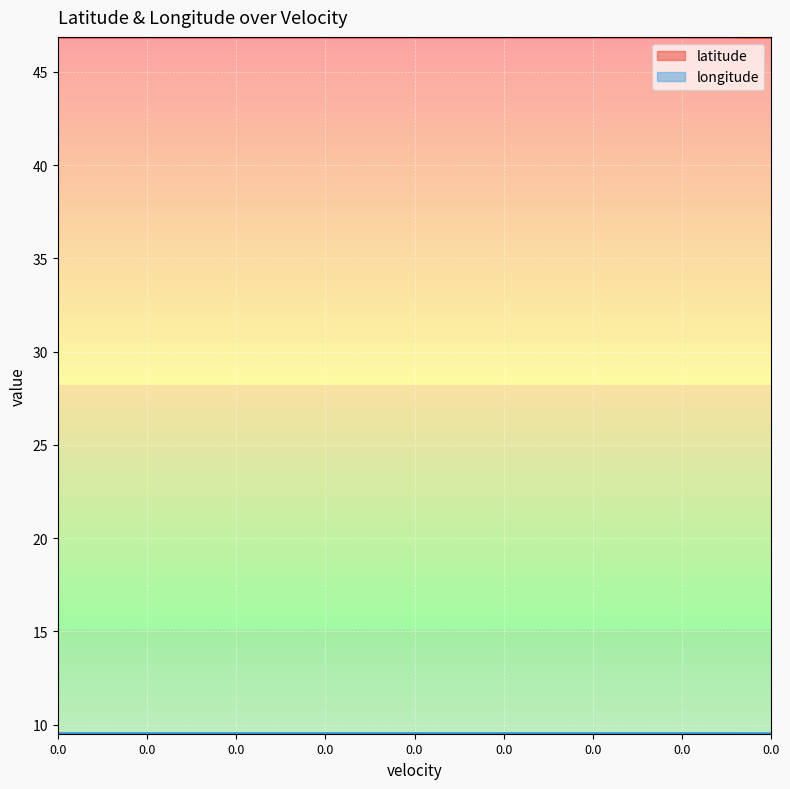

What is the lowest value of the longitude series?

9.5